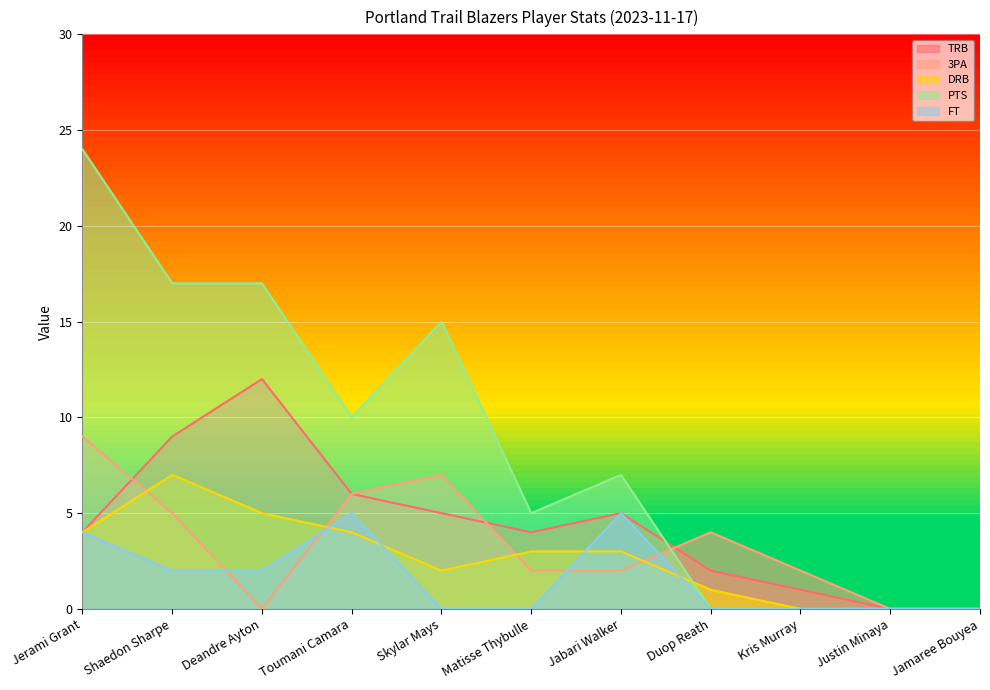

Rank the categories by 3PA value from highest to lowest.

Jerami Grant, Skylar Mays, Toumani Camara, Shaedon Sharpe, Duop Reath, Matisse Thybulle, Jabari Walker, Kris Murray, Deandre Ayton, Justin Minaya, Jamaree Bouyea